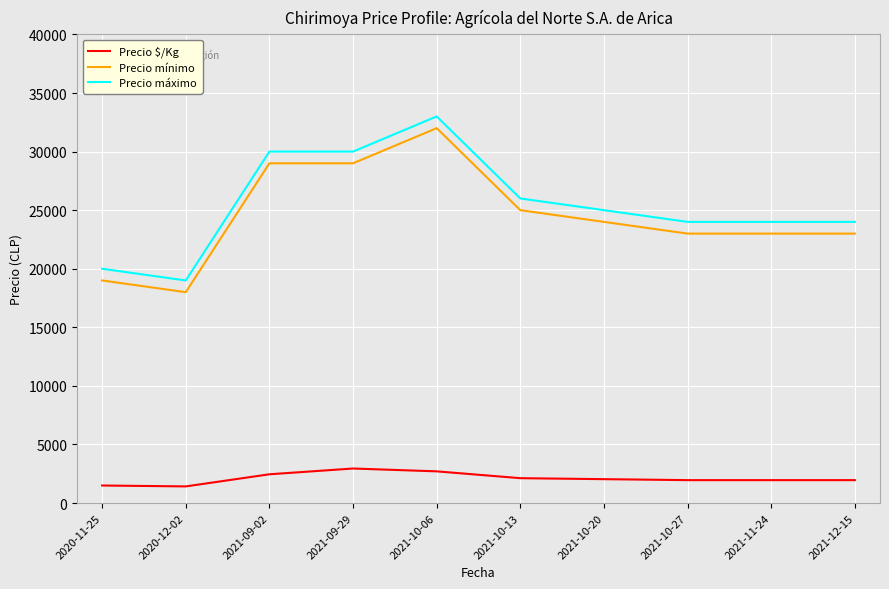

Read the Precio $/Kg value at 2021-10-06.

2708